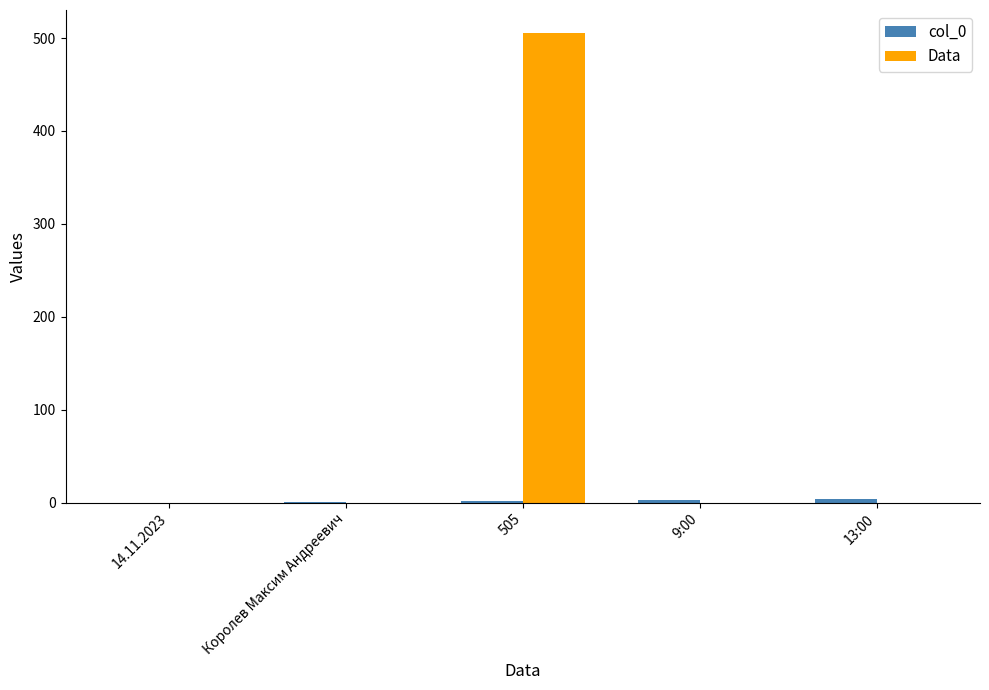

At which category does the chart reach its peak across all series?

505